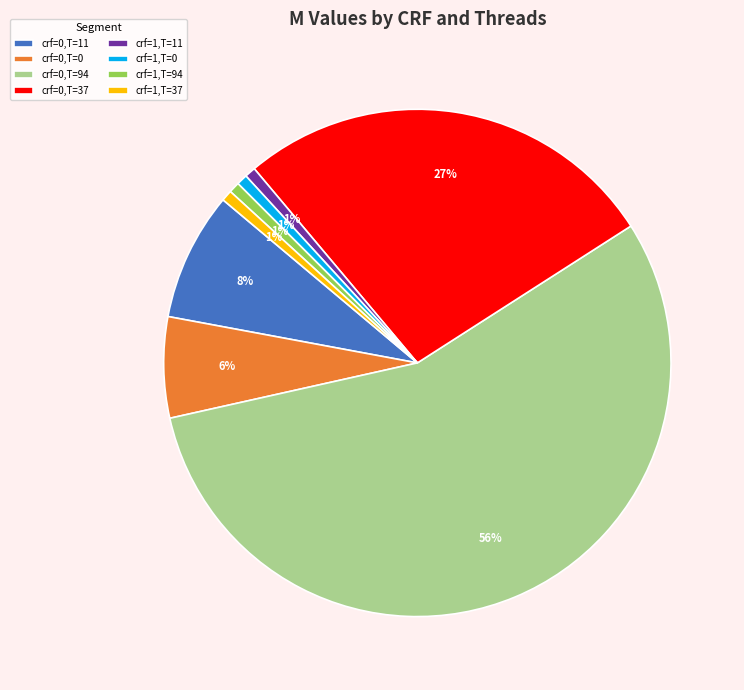

Combined, do crf=0,T=37 and crf=0,T=94 account for over 50%?

Yes